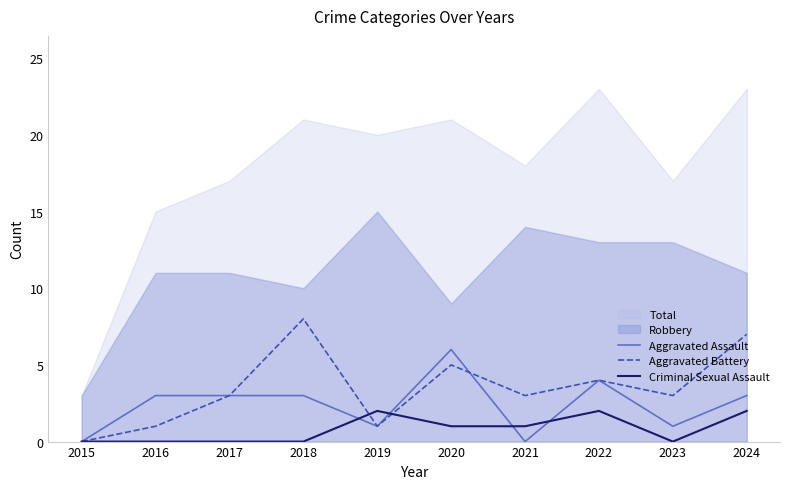

The Aggravated Battery series shows 5 at 2020. True or false?

True